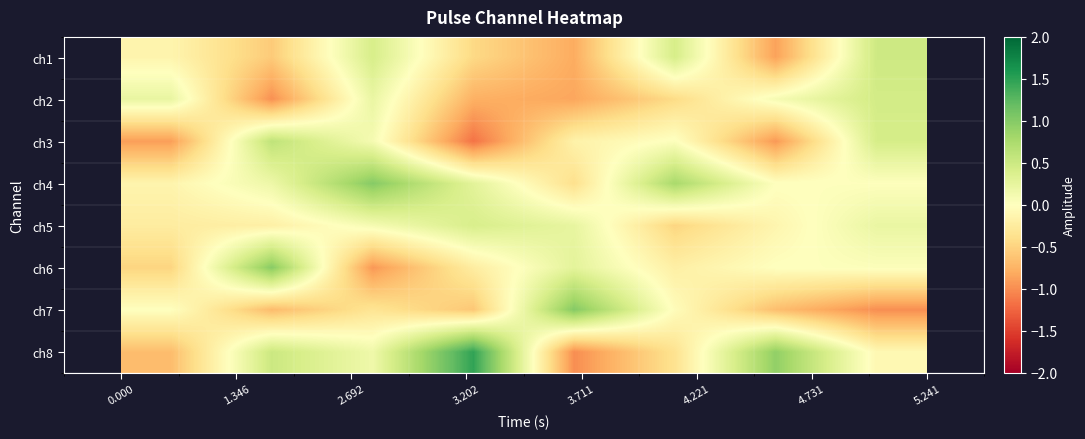

List the series in order of their peak value, highest first.

ch8, ch7, ch4, ch6, ch3, ch1, ch2, ch5